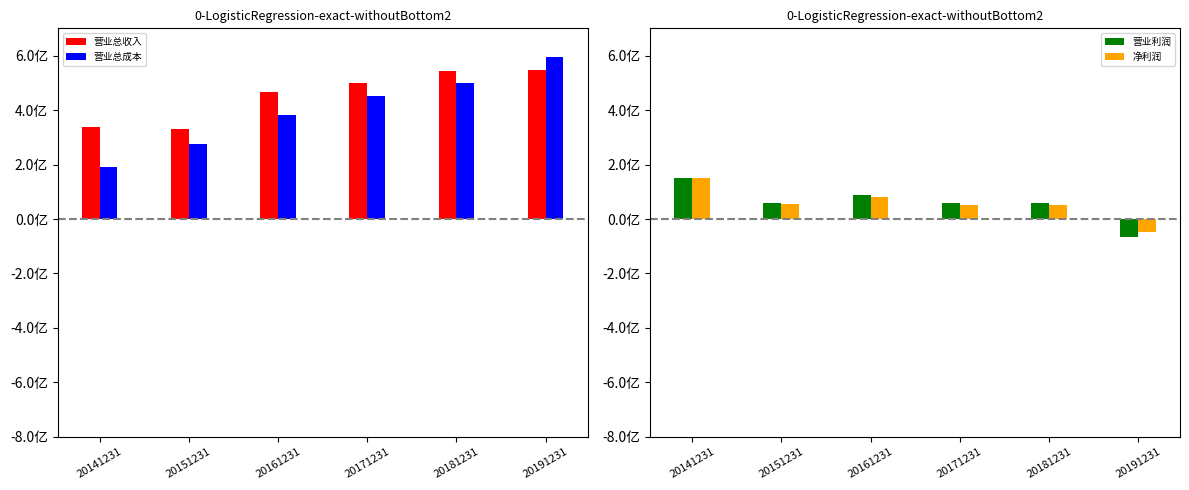

Which series has the largest total across all categories?

营业总收入